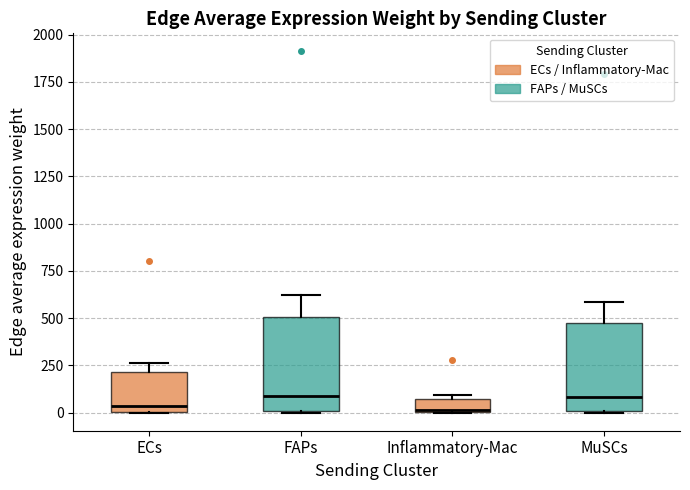

Where is the upper edge of the box for ECs on the y-axis? The values are not printed on the chart, so give them approximately, as read against the axis.

200